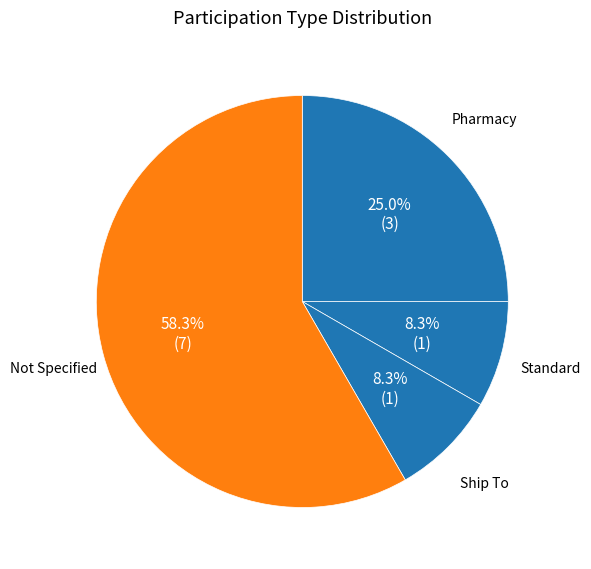

Is the sum of Standard and Not Specified greater than half?

Yes